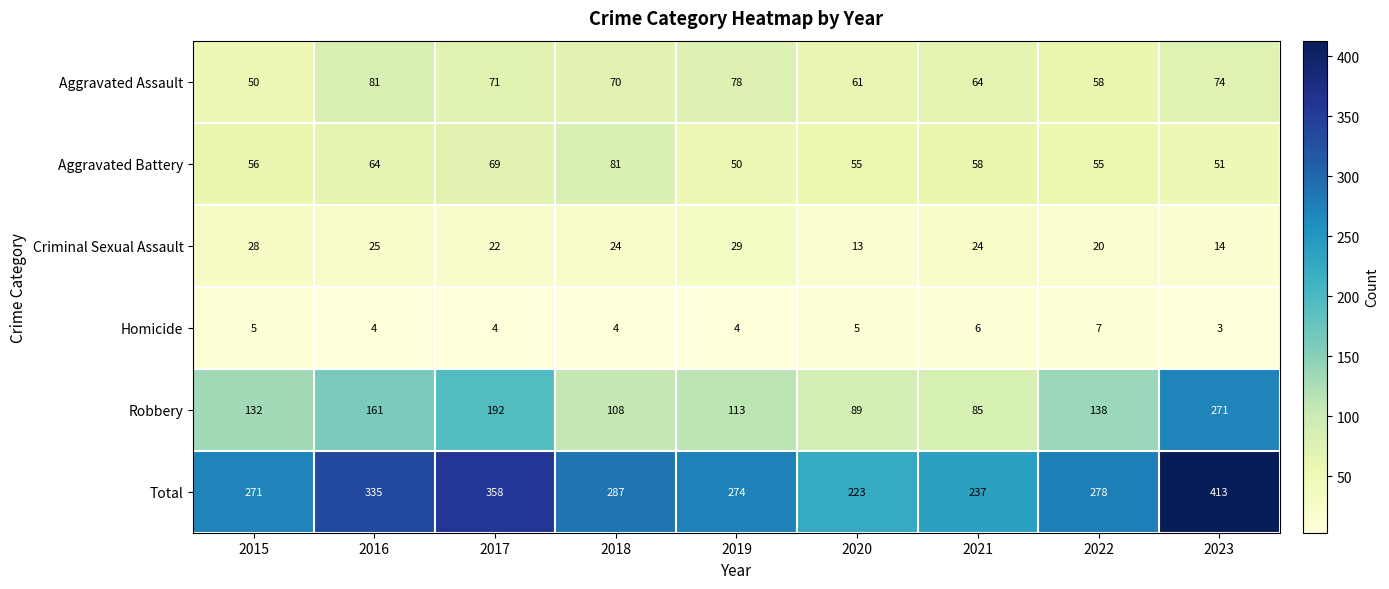

What is the spread (max minus min) of values at 2015?

266